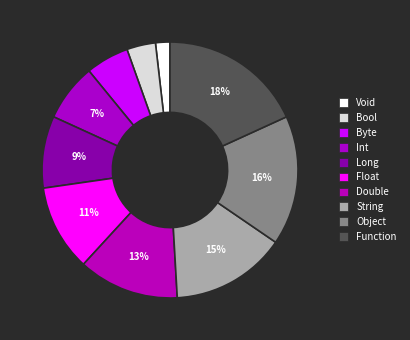

To the nearest percent, what is the difference between the largest and smallest slice percentages?

16%